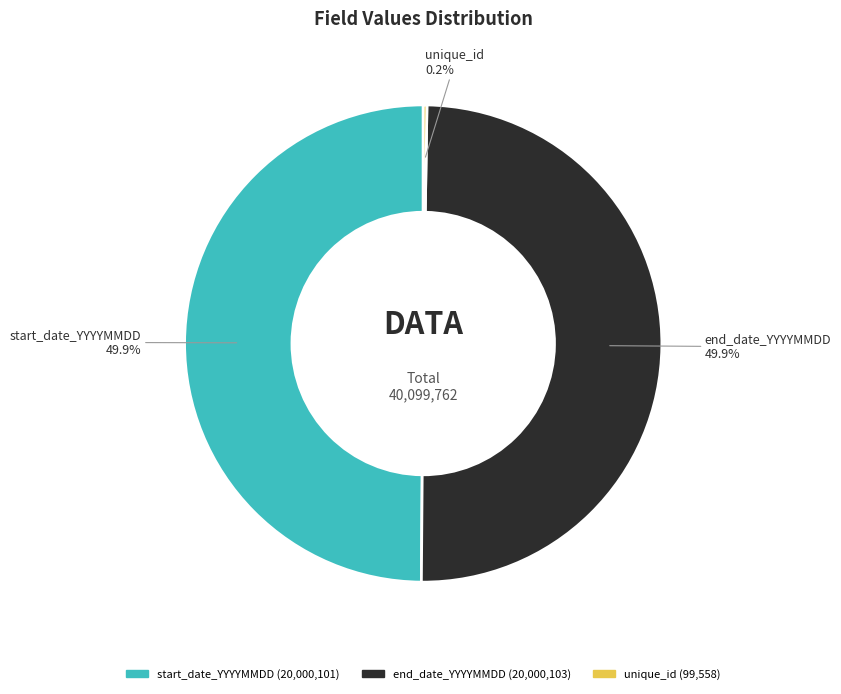

Approximately how many times larger is the value at start_date_YYYYMMDD compared to end_date_YYYYMMDD?

1.0